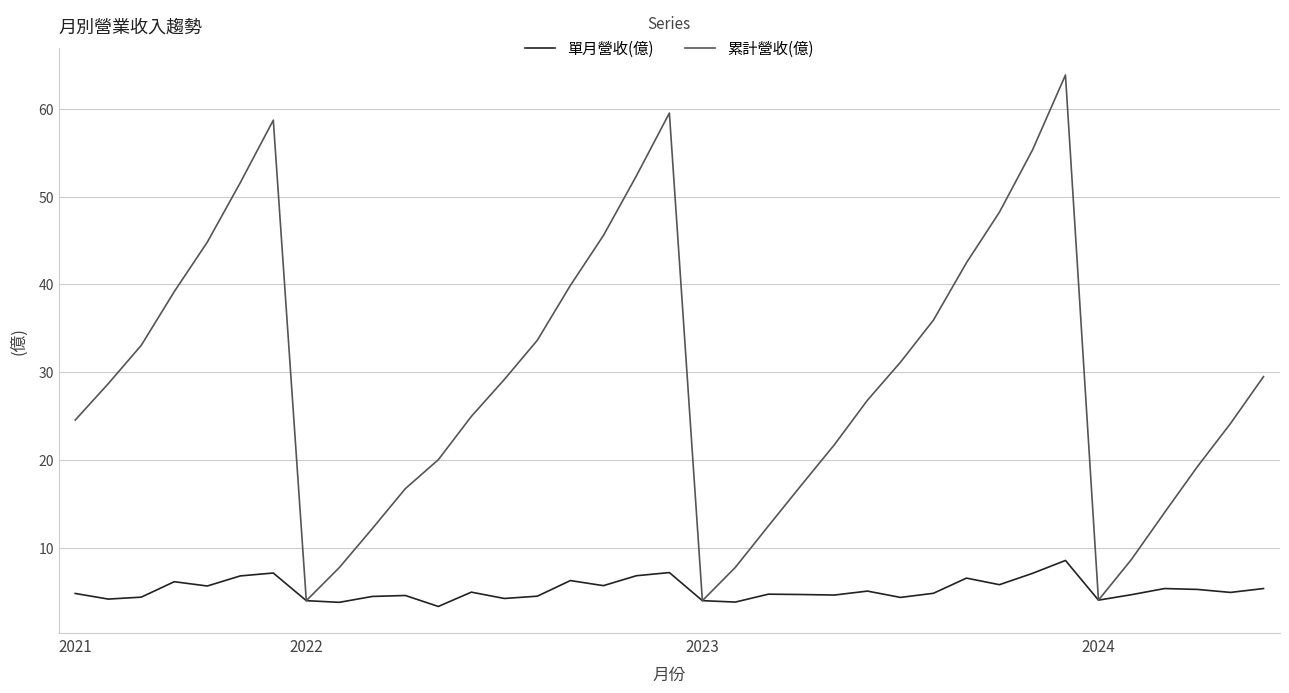

Rank the series by their maximum value, from lowest to highest.

單月營收(億), 累計營收(億)